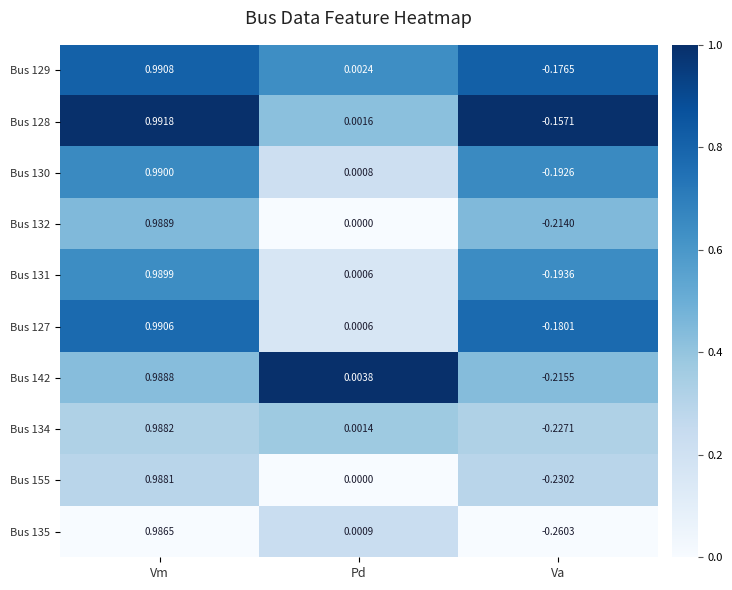

List the labels in order of Bus 131 value, largest first.

Vm, Pd, Va